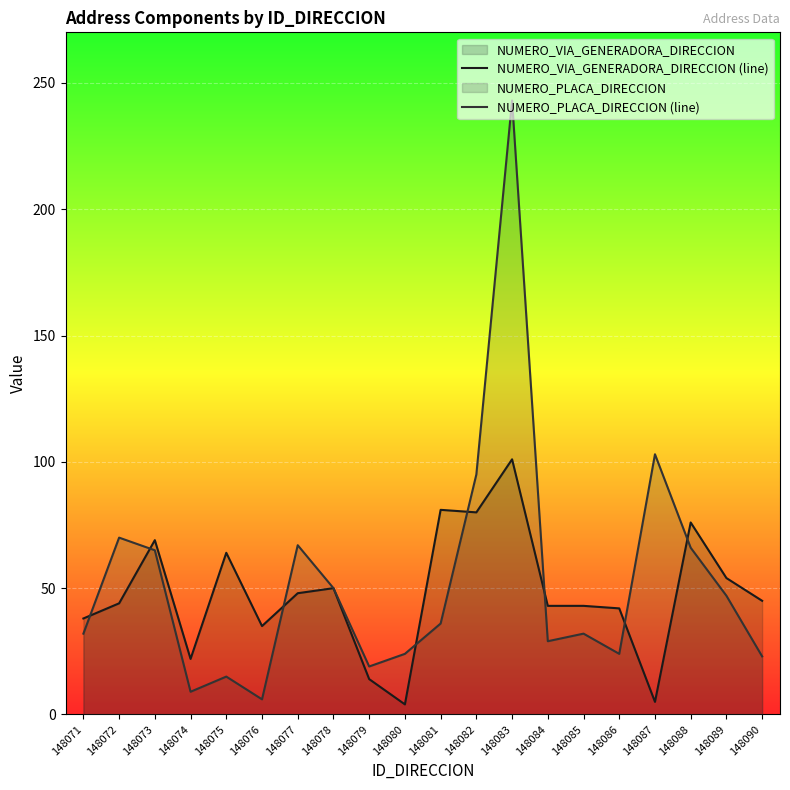

At how many categories does at least one series exceed 71?

5